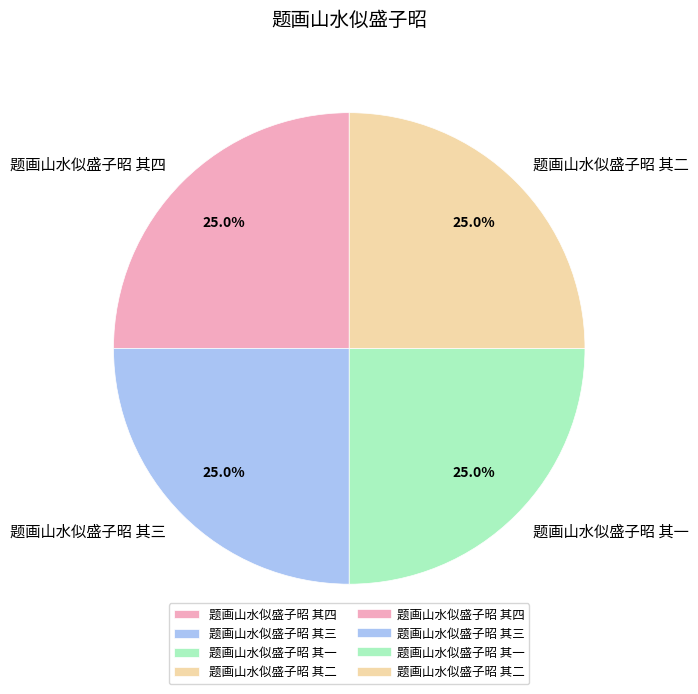

What is the ratio of the value at 题画山水似盛子昭 其二 to the value at 题画山水似盛子昭 其三?

1.0